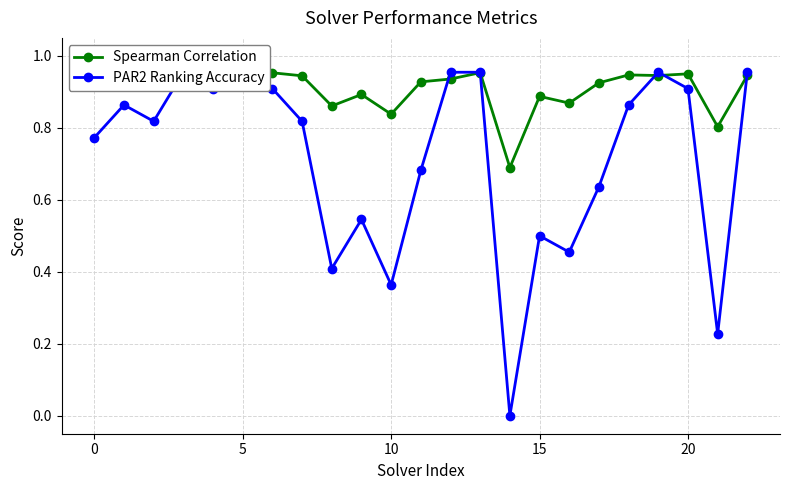

Rank the series by their average value, from highest to lowest.

Spearman Correlation, PAR2 Ranking Accuracy